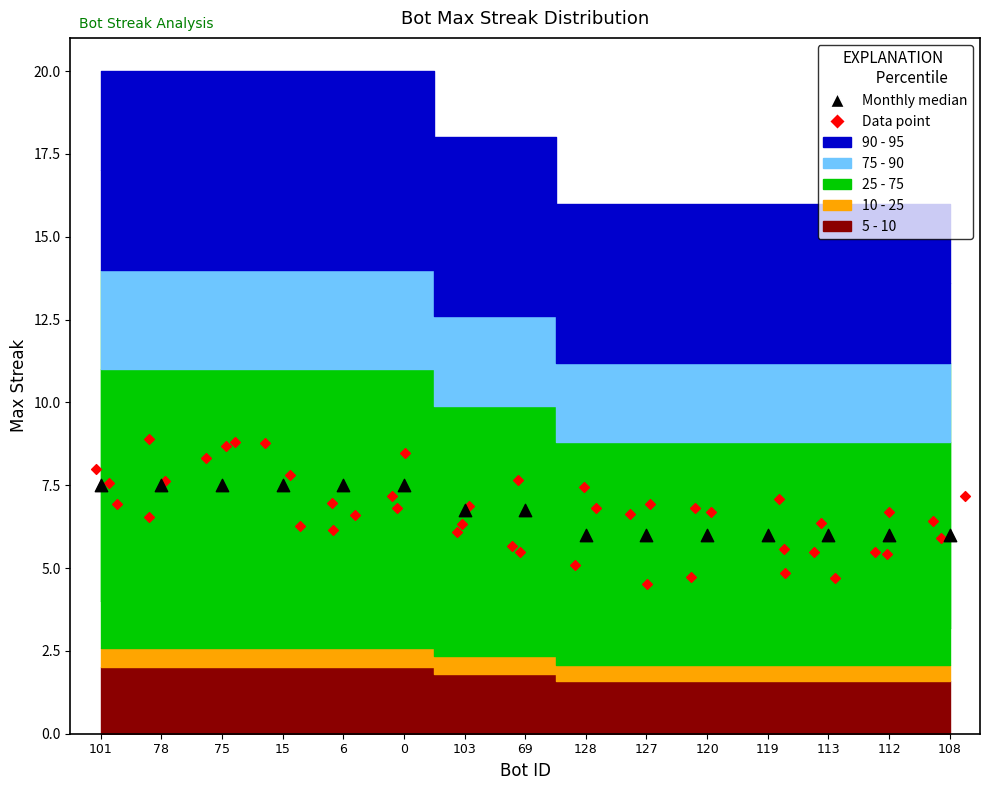

Which series reaches the maximum Y coordinate?

Data point